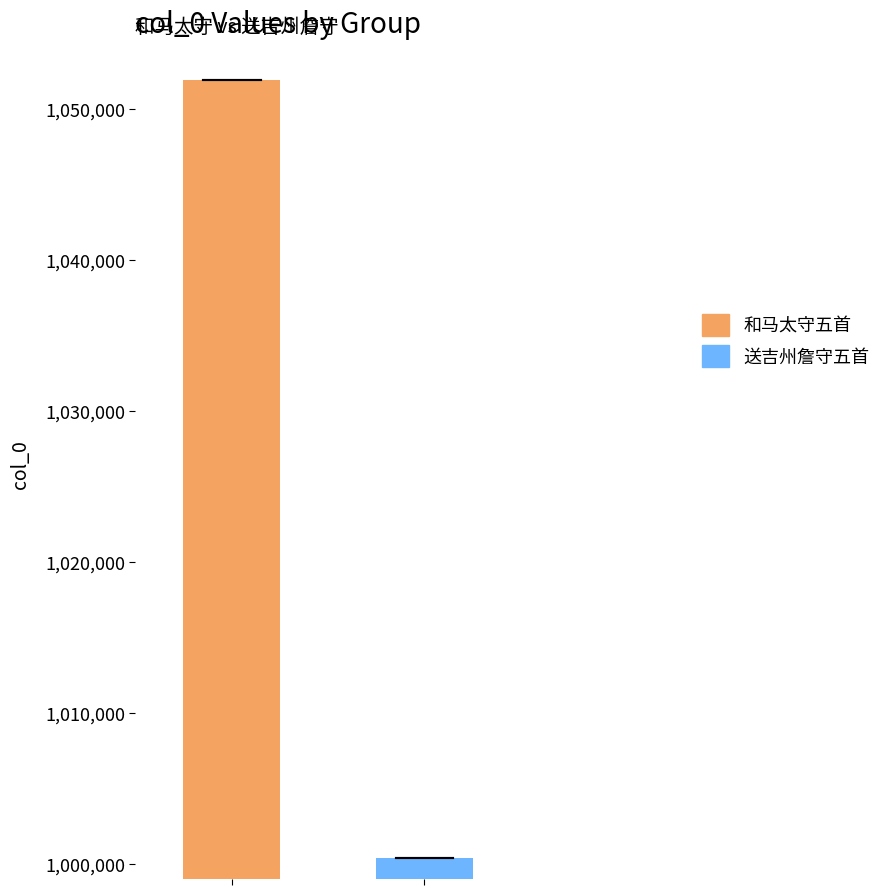

Rank the series by their average value, from lowest to highest.

送吉州詹守五首, 和马太守五首